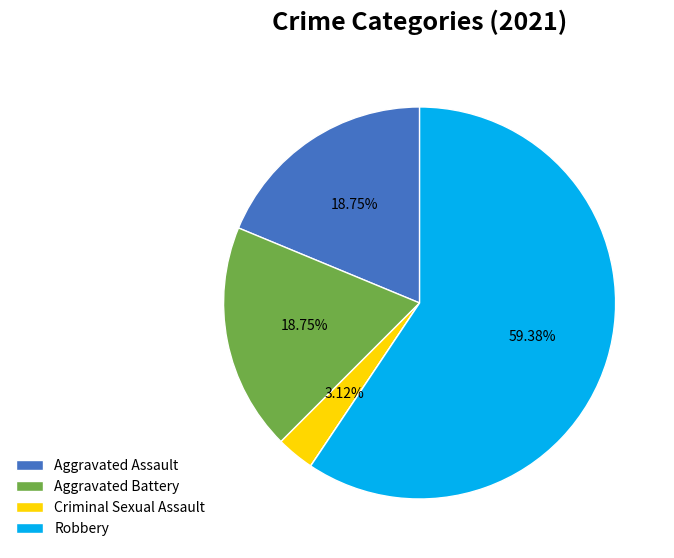

Is there any slice that represents more than half of the pie?

Yes